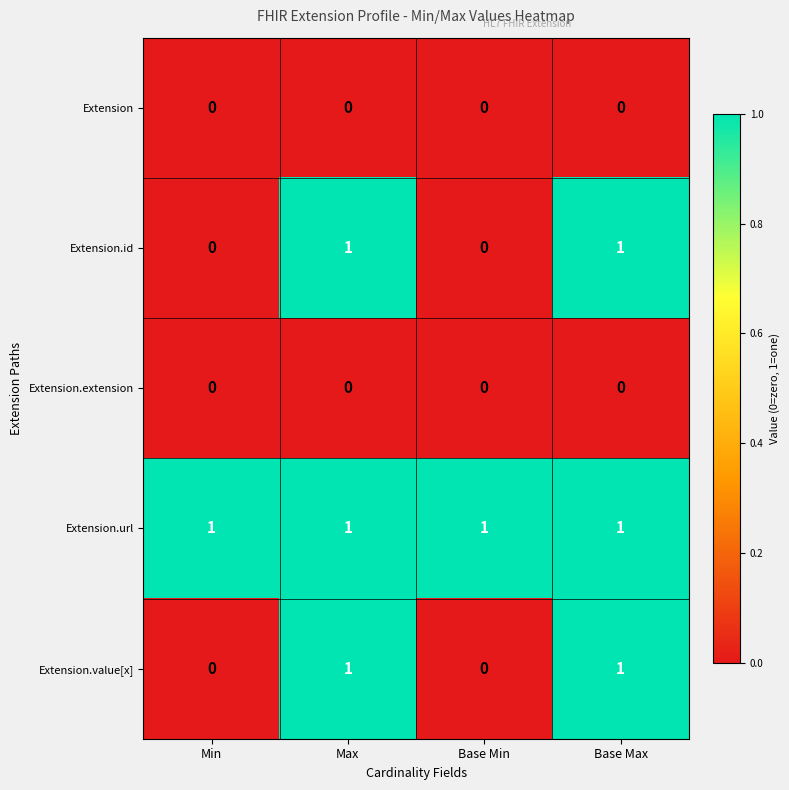

Reading right to left, list all the values displayed in this chart.

Extension: Base Max=0	Base Min=0	Max=0	Min=0
Extension.id: Base Max=1	Base Min=0	Max=1	Min=0
Extension.extension: Base Max=0	Base Min=0	Max=0	Min=0
Extension.url: Base Max=1	Base Min=1	Max=1	Min=1
Extension.value[x]: Base Max=1	Base Min=0	Max=1	Min=0